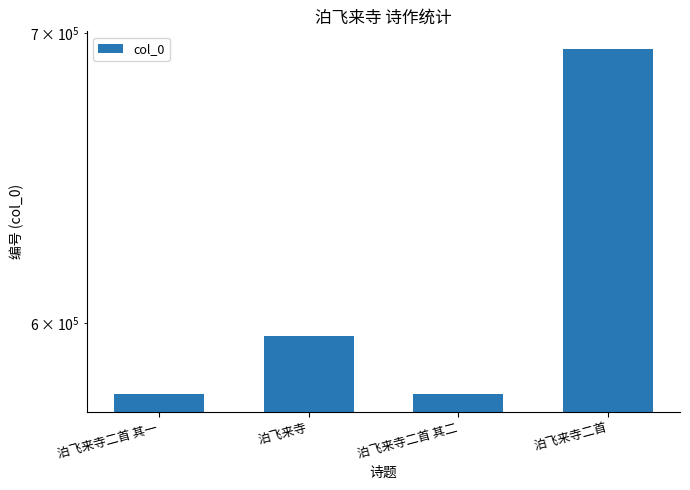

Reading left to right, extract all data points from this chart.

577866	596110	577867	694153